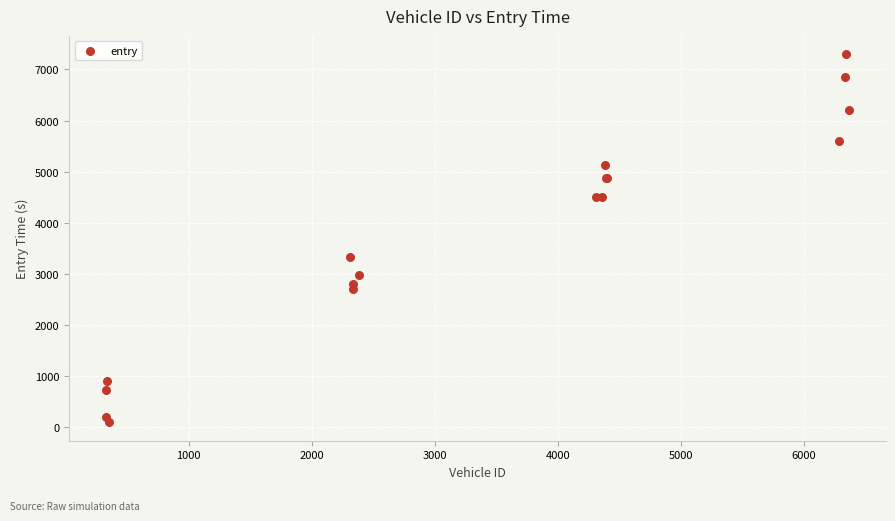

What Y value in the scatter plot is closest to 3695?

3333.3